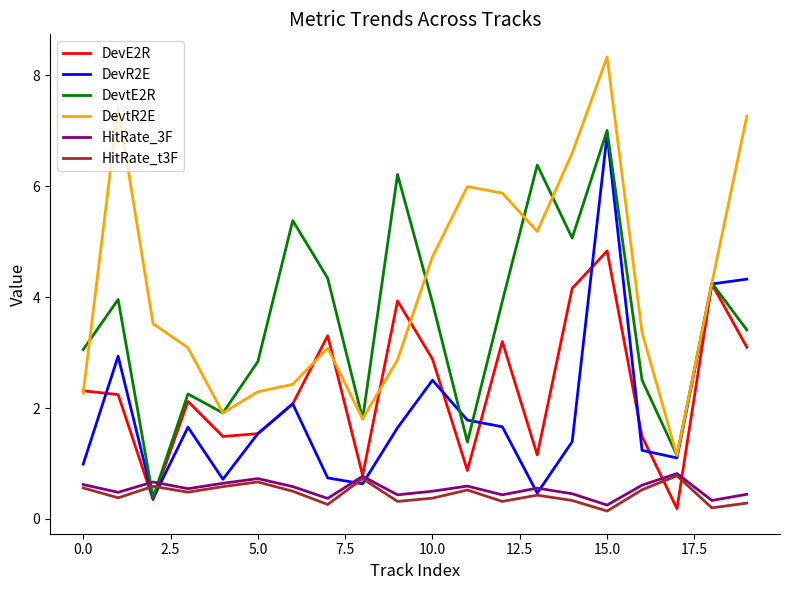

True or false: HitRate_3F and DevtR2E intersect in this chart.

False